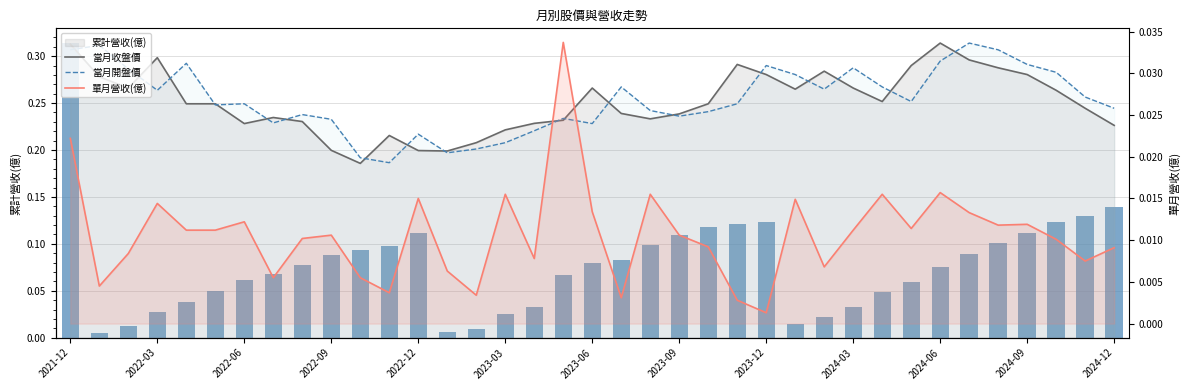

At which category is the sum across all series the highest?

2021-12